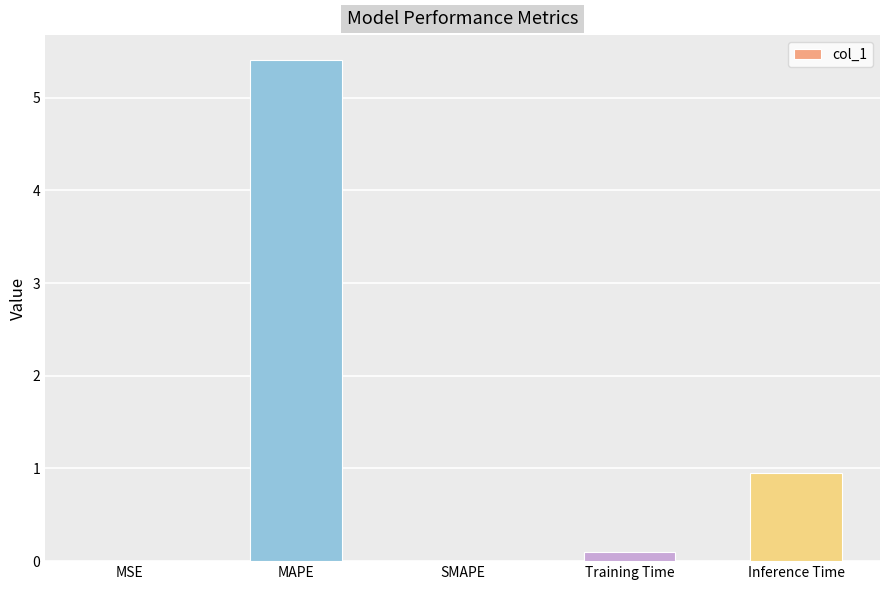

What is the difference between the values at MSE and Training Time?

0.1